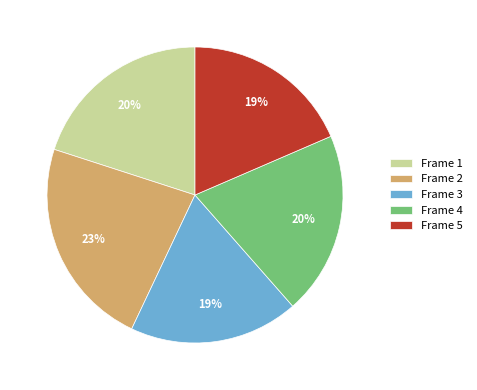

To the nearest percent, what portion does Frame 4 represent?

20%